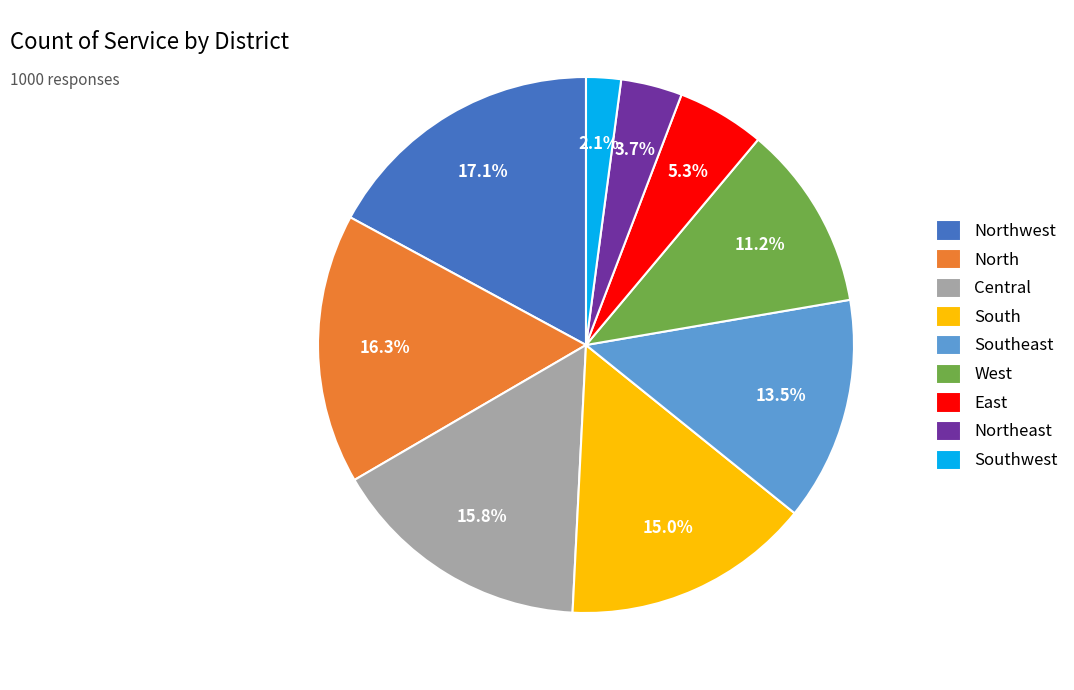

Approximately how many times larger is the value at Northwest compared to South?

1.1